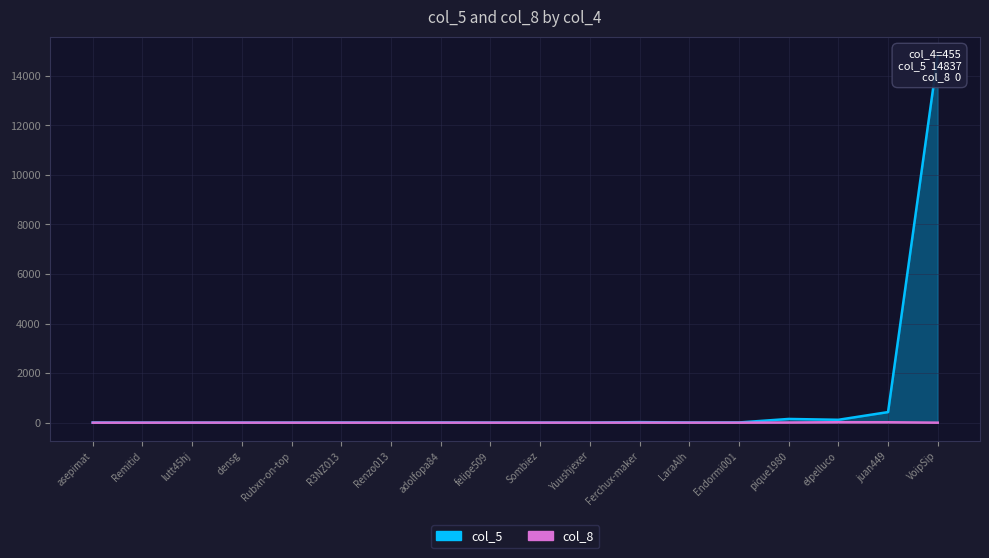

Rank the series by their average value, from highest to lowest.

col_5, col_8